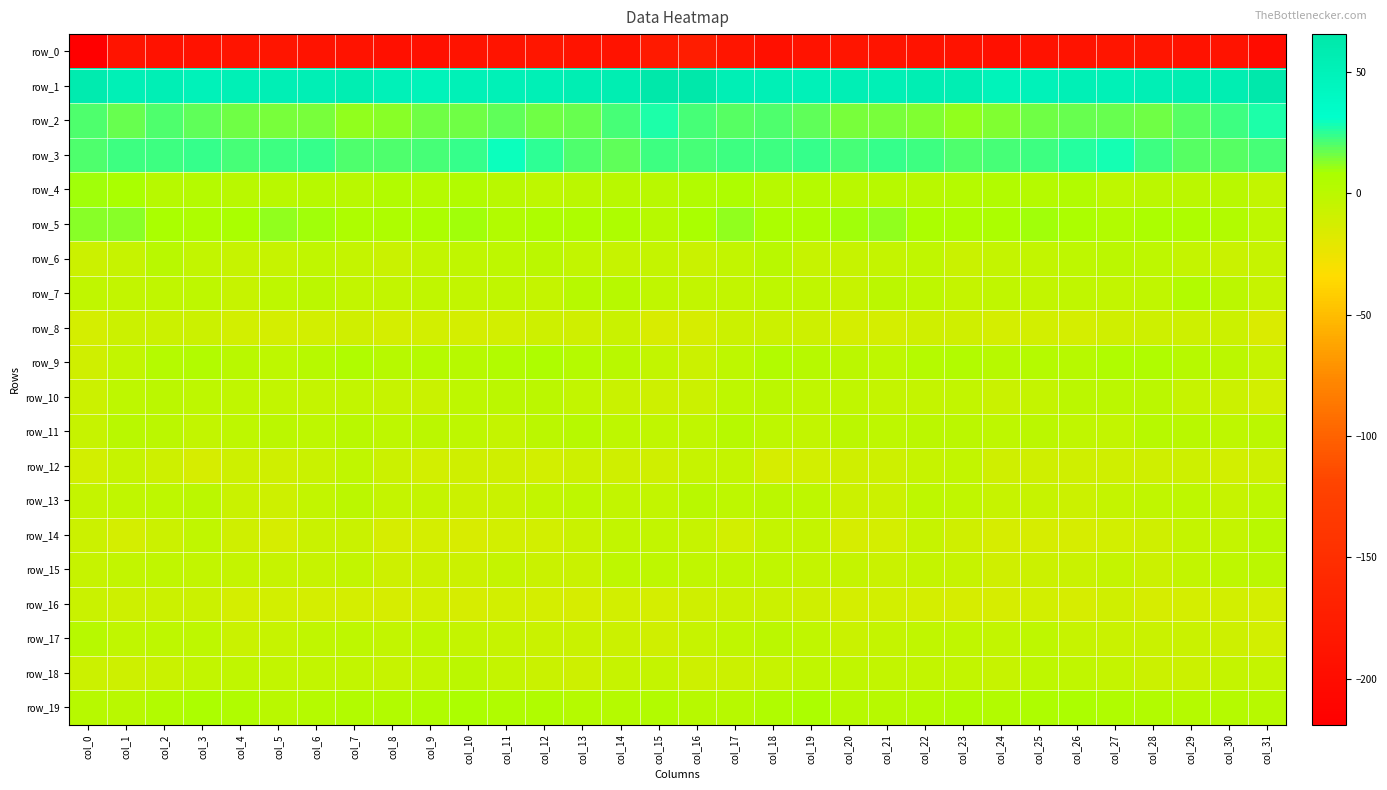

What is the total value across all series at col_10?

-162.2